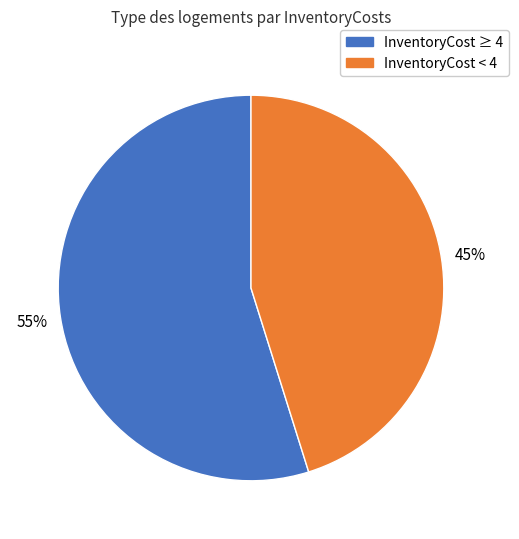

Does any single category account for the majority?

Yes